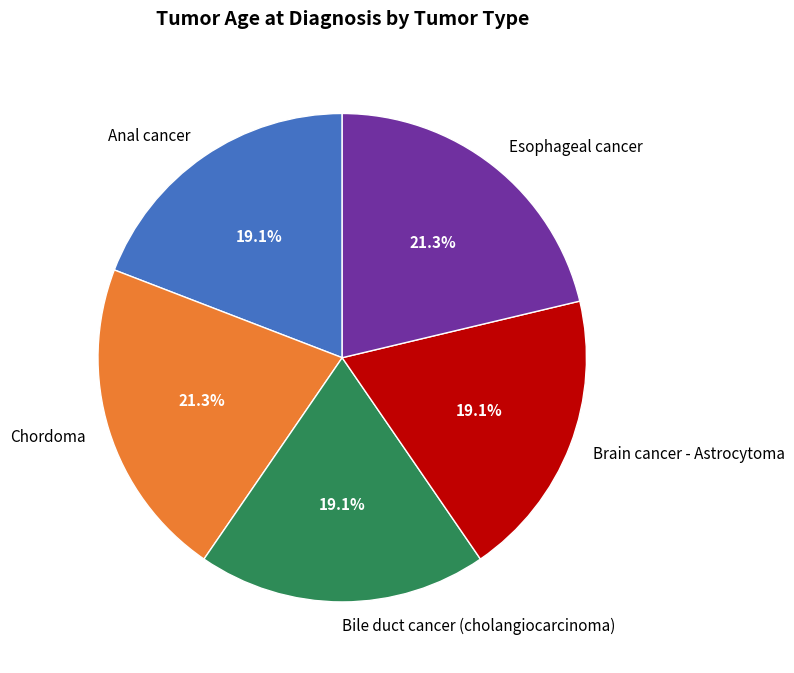

Does Anal cancer represent more than half of the total?

No